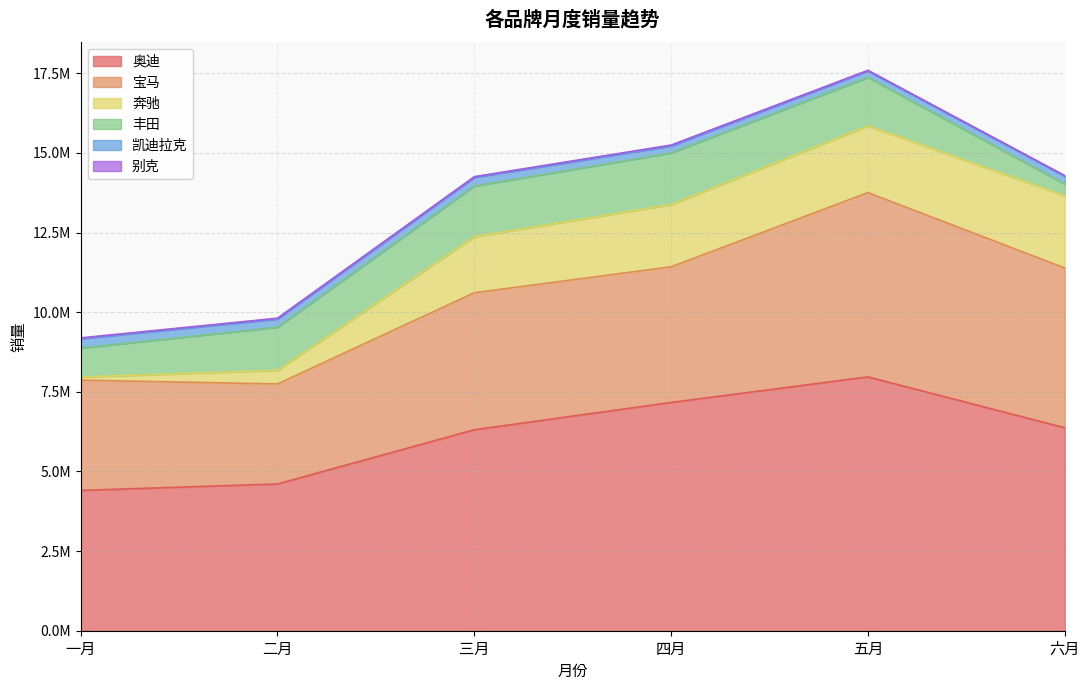

At which category is the sum across all series the highest?

五月